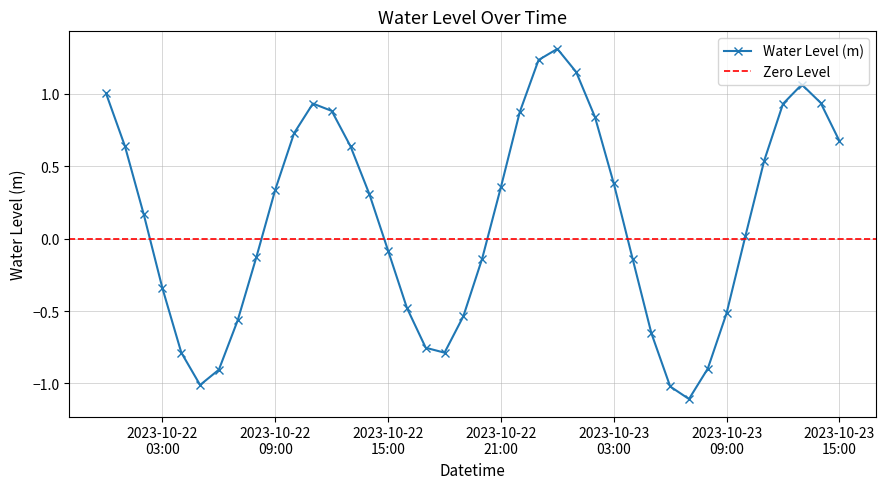

Where does the data first go above 0?

2023-10-22 00:00